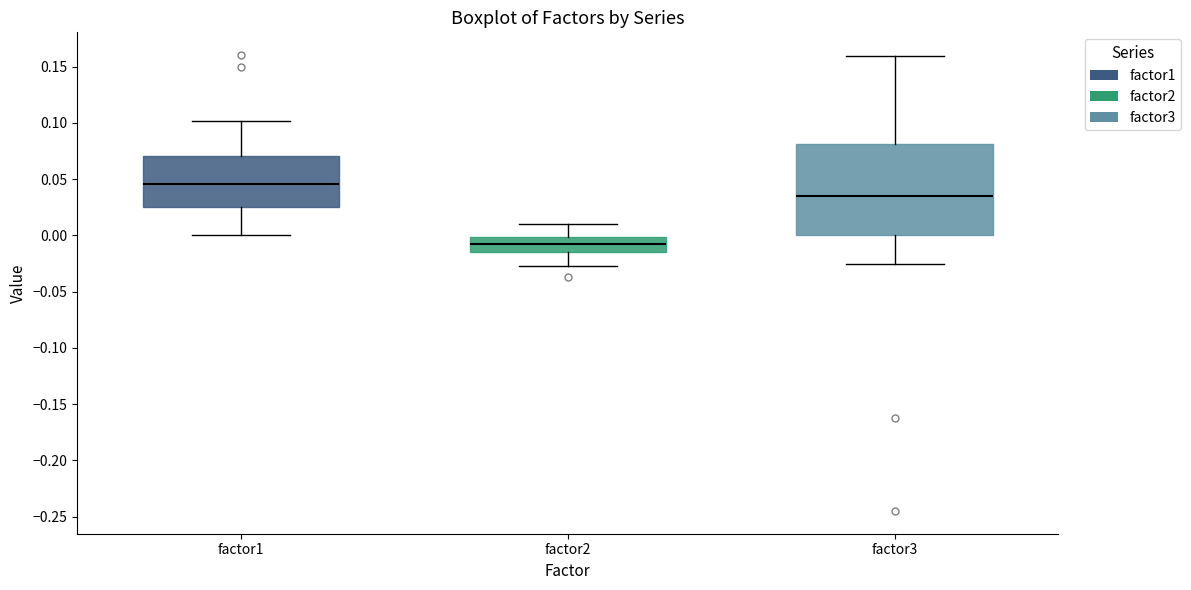

Comparing the boxes themselves (not the whiskers), which one is the tallest?

factor3